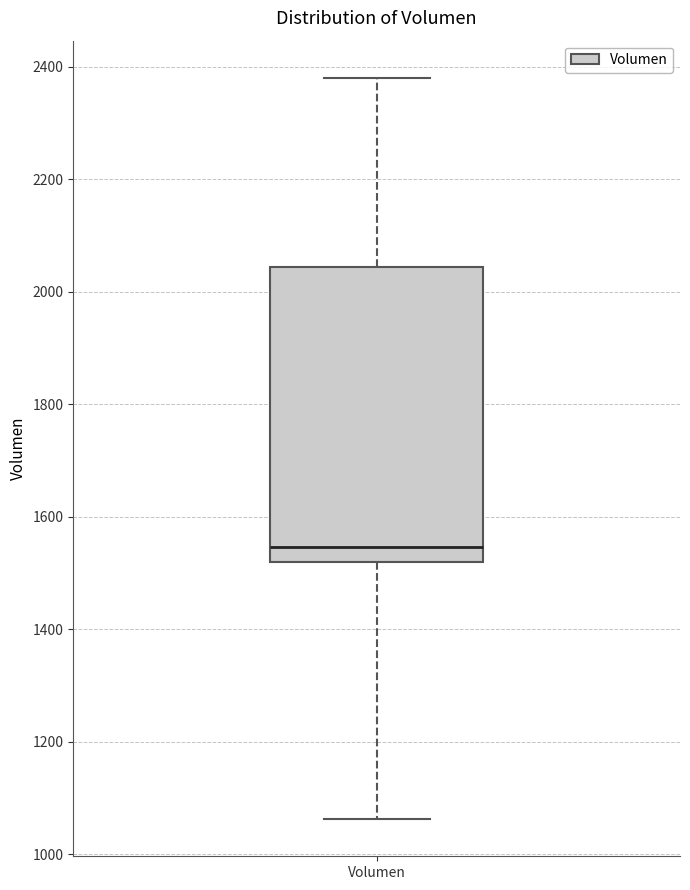

Read this box plot against the y-axis: the position of the median line, the range covered by the box, and the ends of both whiskers. The values are not printed on the chart, so give them approximately, as read against the axis.

median 1540, box 1520 to 2040, whiskers 1060 to 2380